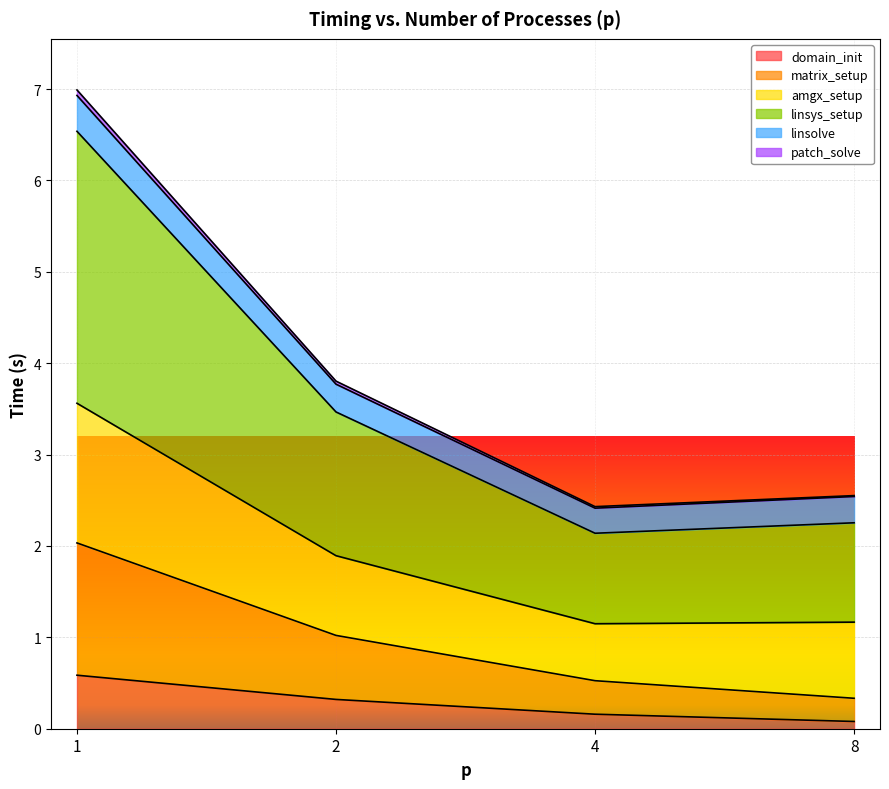

True or false: matrix_setup has a value of 0.5 at 4.

True